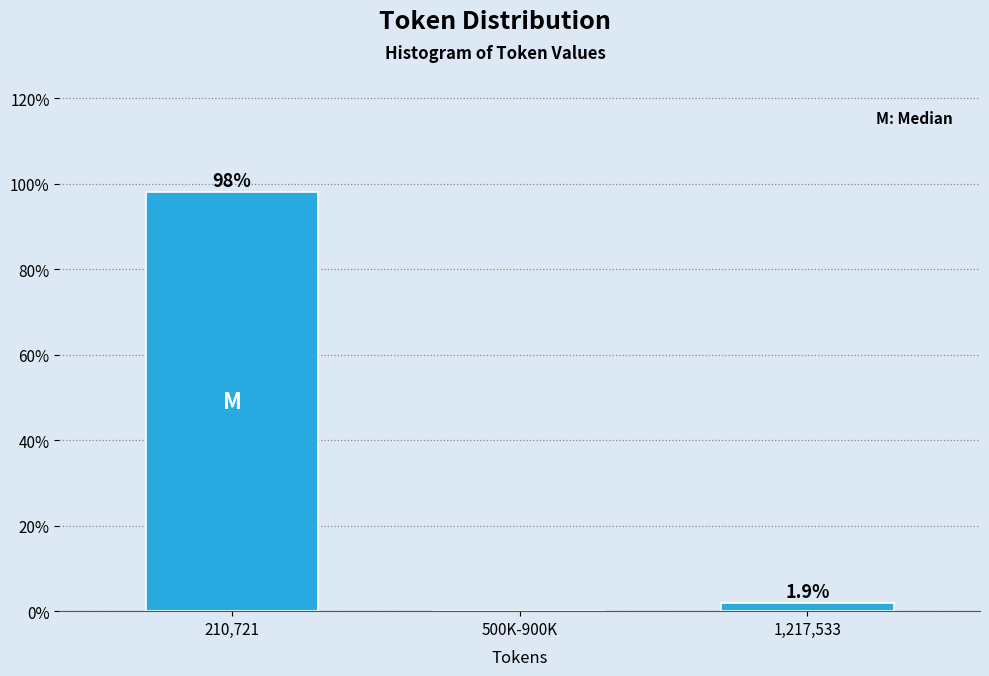

Reading left to right, list all the values displayed in this chart.

210,721=98.1	500K-900K=0.0	1,217,533=1.9